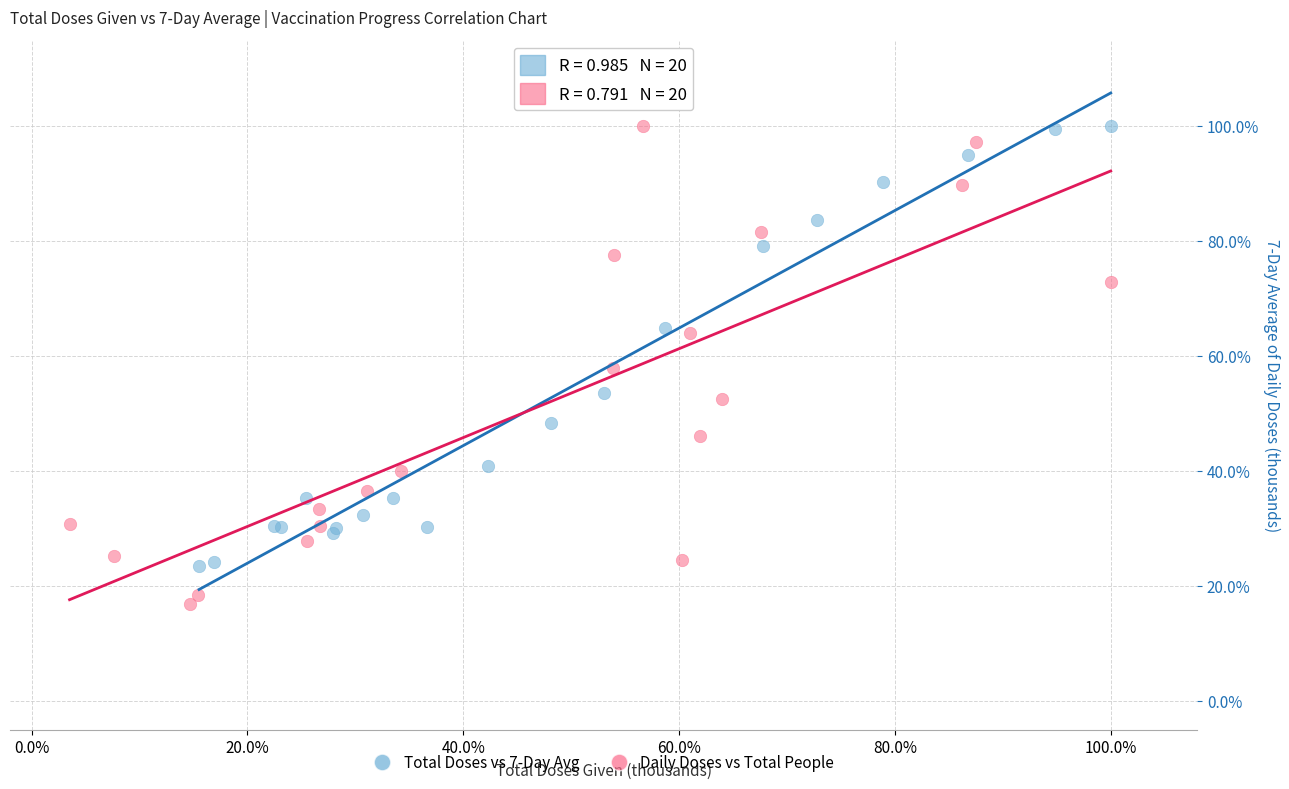

Which series has the largest Y range (max minus min)?

Daily Doses vs Total People